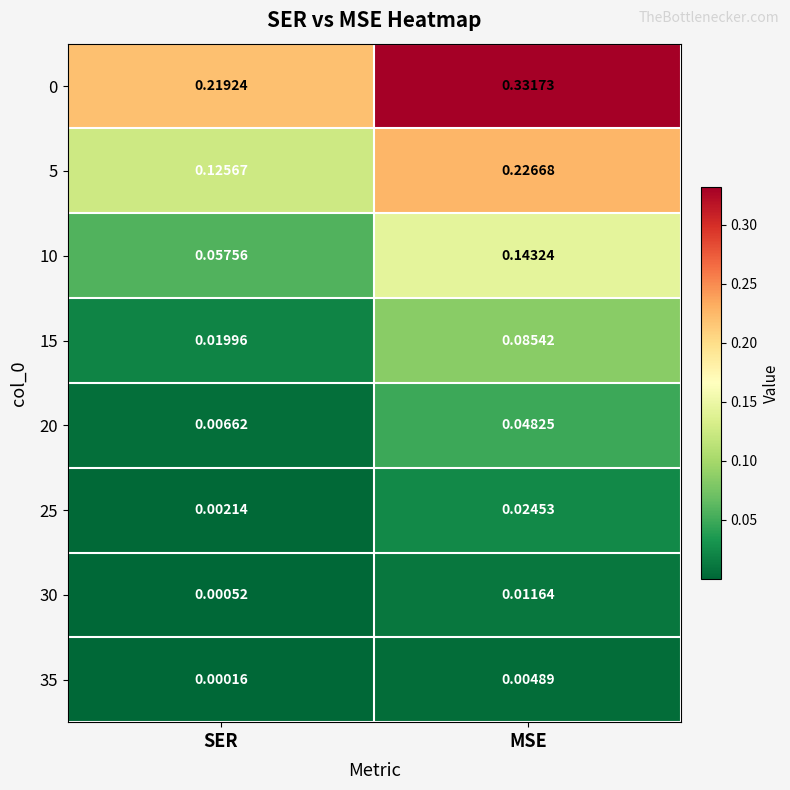

At which label is 20 closest to 0?

SER